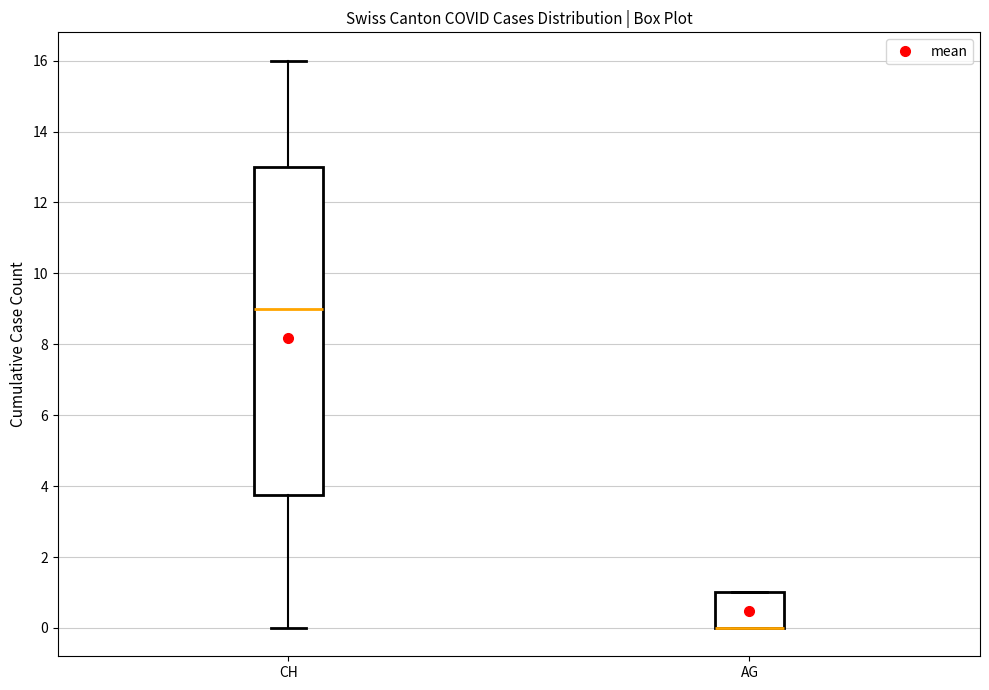

Where does the lower whisker of the box for CH end on the y-axis? The values are not printed on the chart, so give them approximately, as read against the axis.

0.0